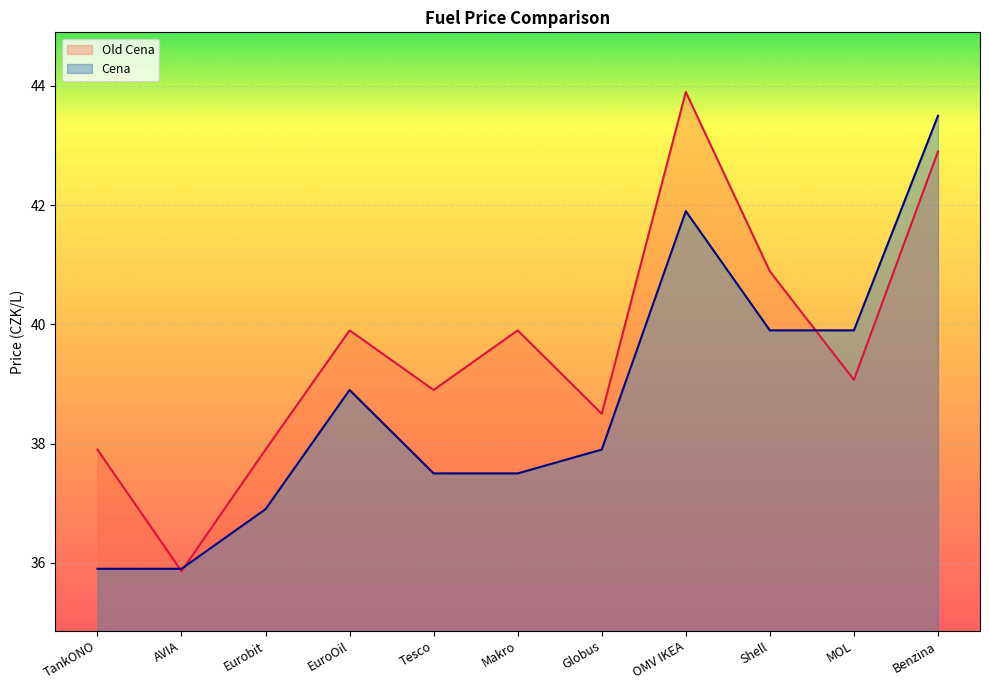

How many lines are shown in the chart?

2